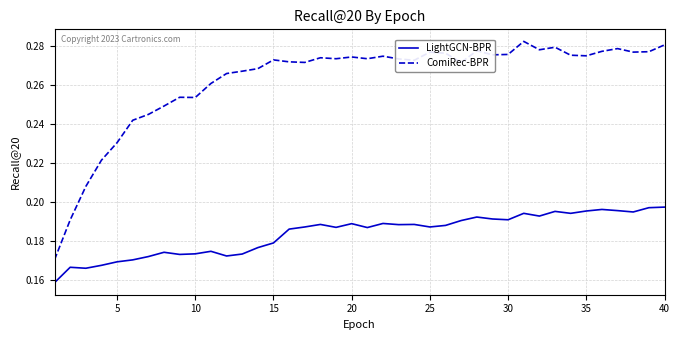

True or false: LightGCN-BPR and ComiRec-BPR intersect in this chart.

False